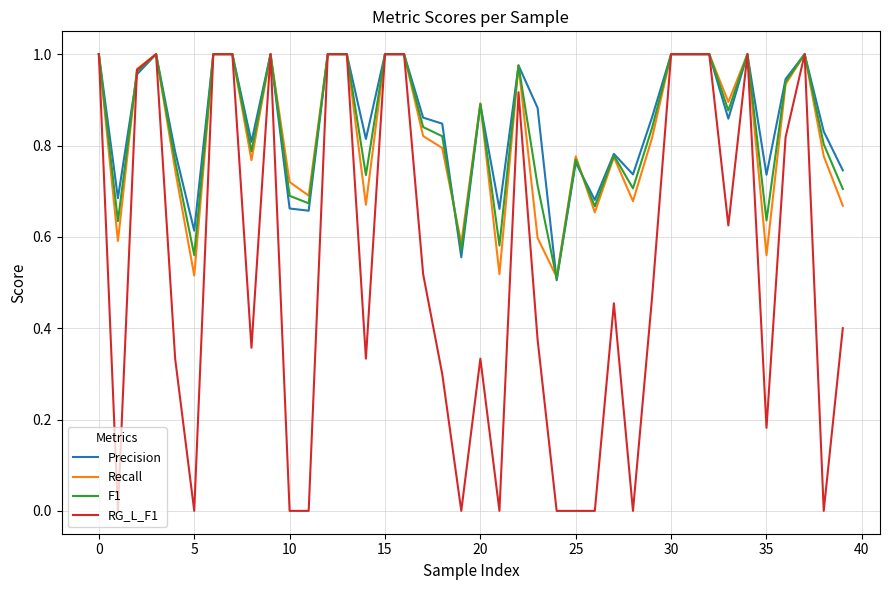

Which series has the widest spread of values?

RG_L_F1